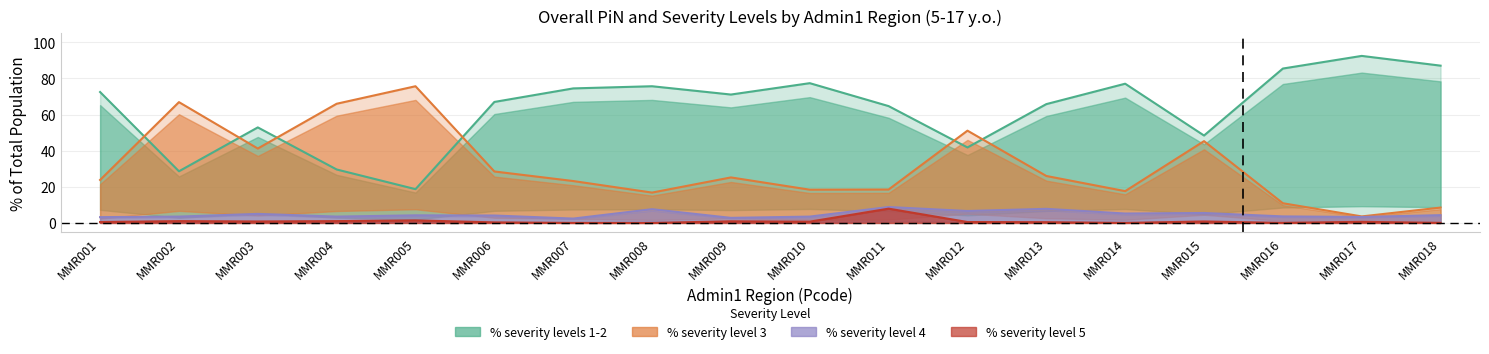

Which category has the highest value in the % severity levels 1-2 series?

MMR017